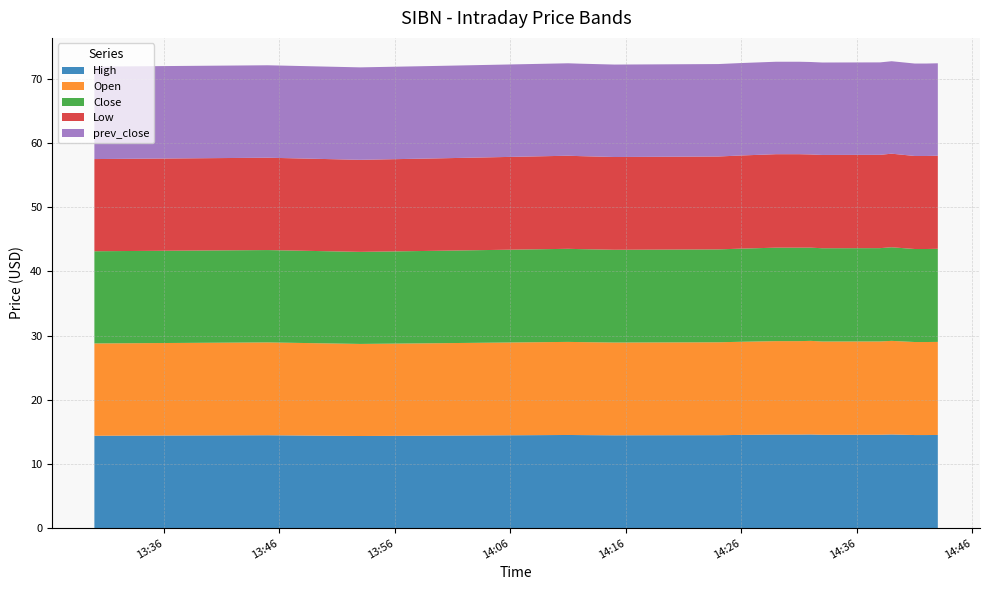

Reading left to right, list all the values displayed in this chart.

High: 14.4	14.5	14.4	14.4	14.5	14.5	14.5	14.5	14.5	14.6	14.6	14.6	14.6	14.5	14.5	14.6	14.5	14.5	14.5	14.5
Open: 14.4	14.5	14.4	14.4	14.5	14.5	14.5	14.5	14.5	14.6	14.6	14.6	14.6	14.5	14.5	14.6	14.5	14.5	14.5	14.5
Close: 14.4	14.4	14.4	14.4	14.5	14.5	14.5	14.5	14.5	14.6	14.6	14.6	14.5	14.5	14.5	14.6	14.5	14.5	14.5	14.5
Low: 14.4	14.4	14.4	14.4	14.5	14.5	14.5	14.5	14.5	14.6	14.6	14.6	14.5	14.5	14.5	14.6	14.5	14.5	14.5	14.5
prev_close: 14.4	14.4	14.4	14.4	14.4	14.4	14.4	14.4	14.4	14.4	14.4	14.4	14.4	14.4	14.4	14.4	14.4	14.4	14.4	14.4